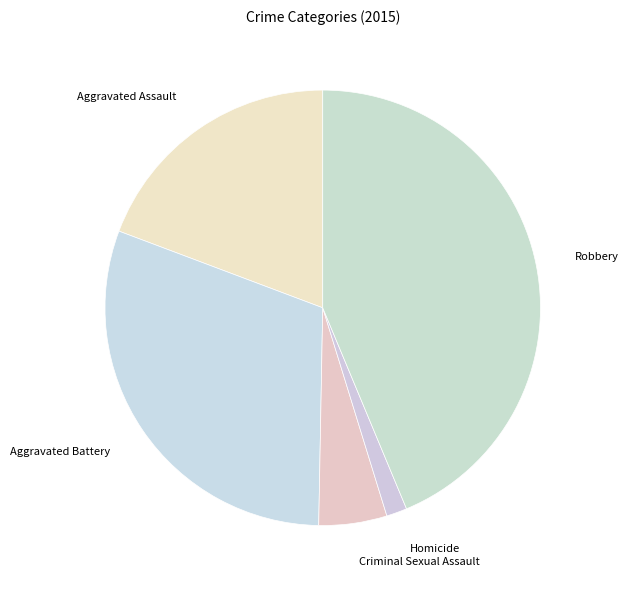

Is there a majority slice in this chart?

No